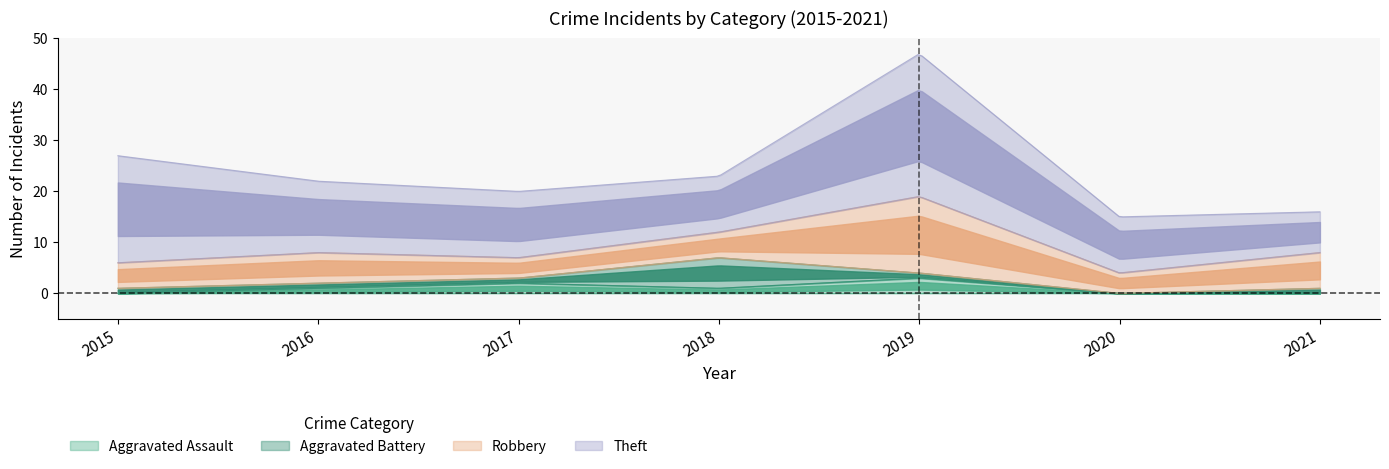

Which series changed the most between 2015 and 2018?

Theft